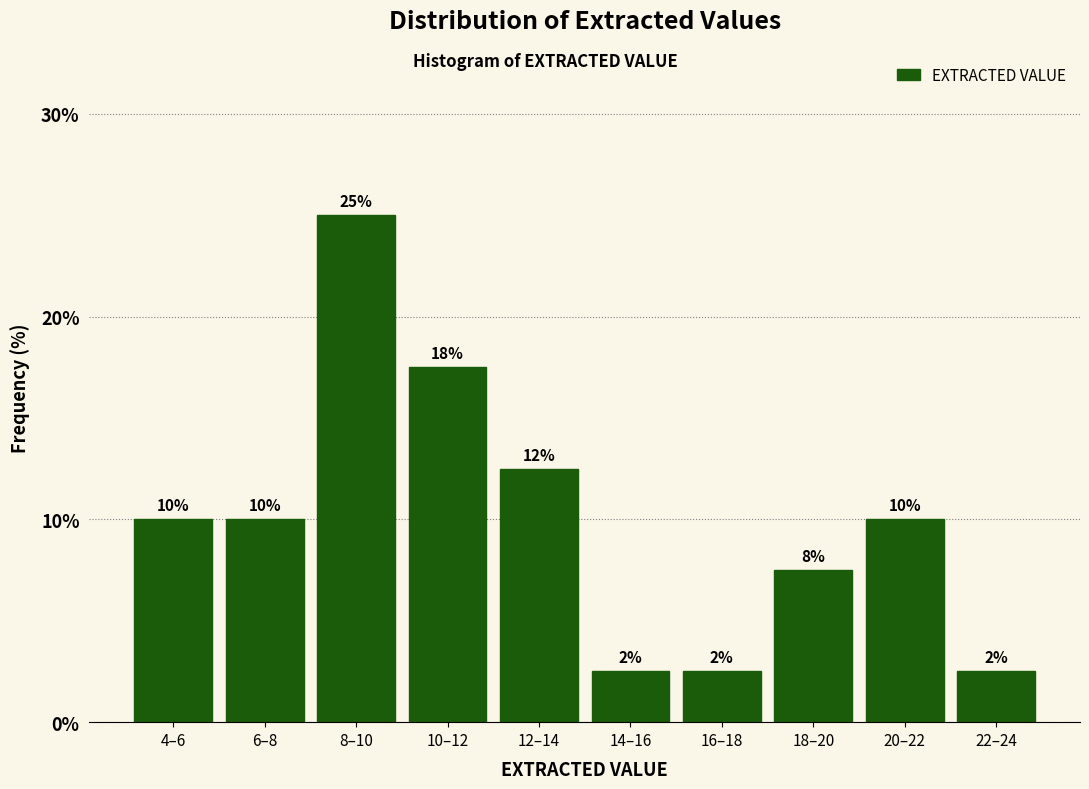

How many bars are there in total?

10